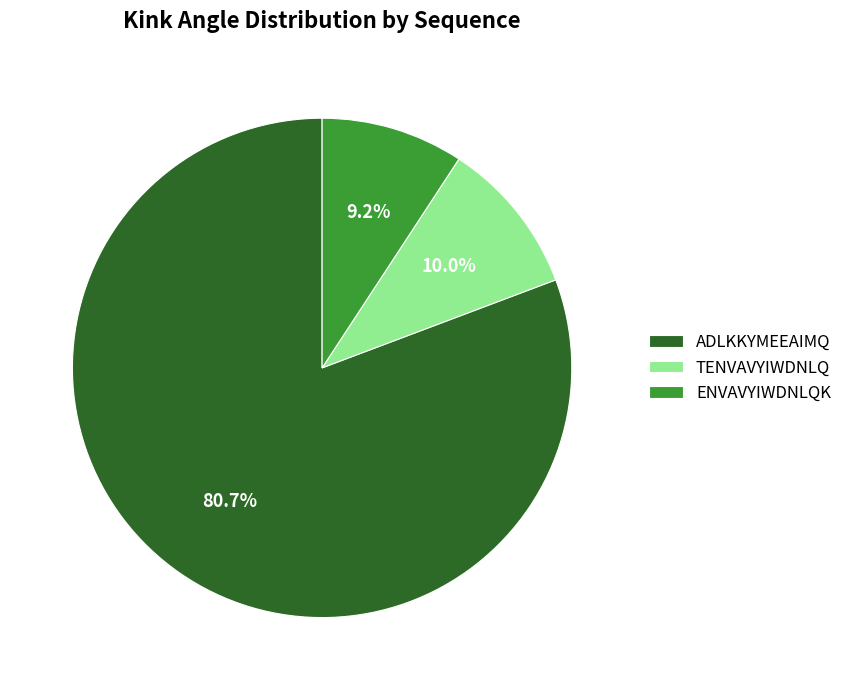

Is there any slice that represents more than half of the pie?

Yes